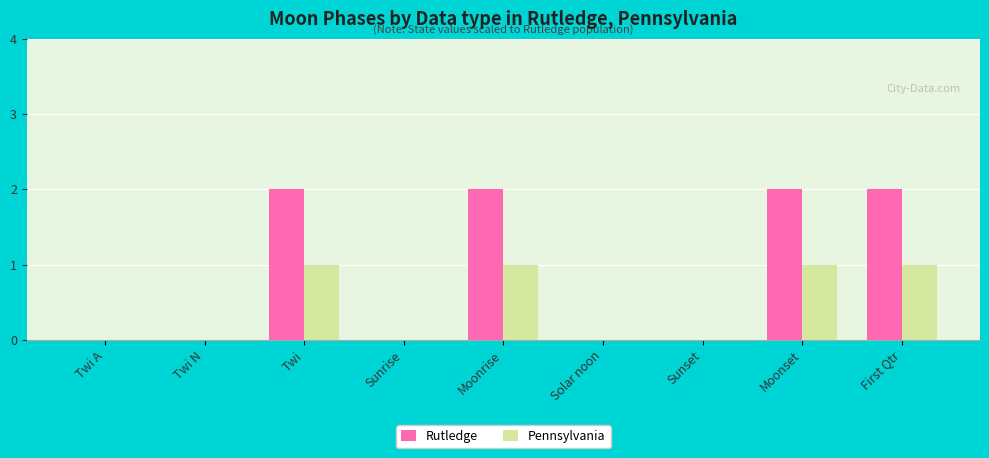

What is the sum of all Pennsylvania values?

4